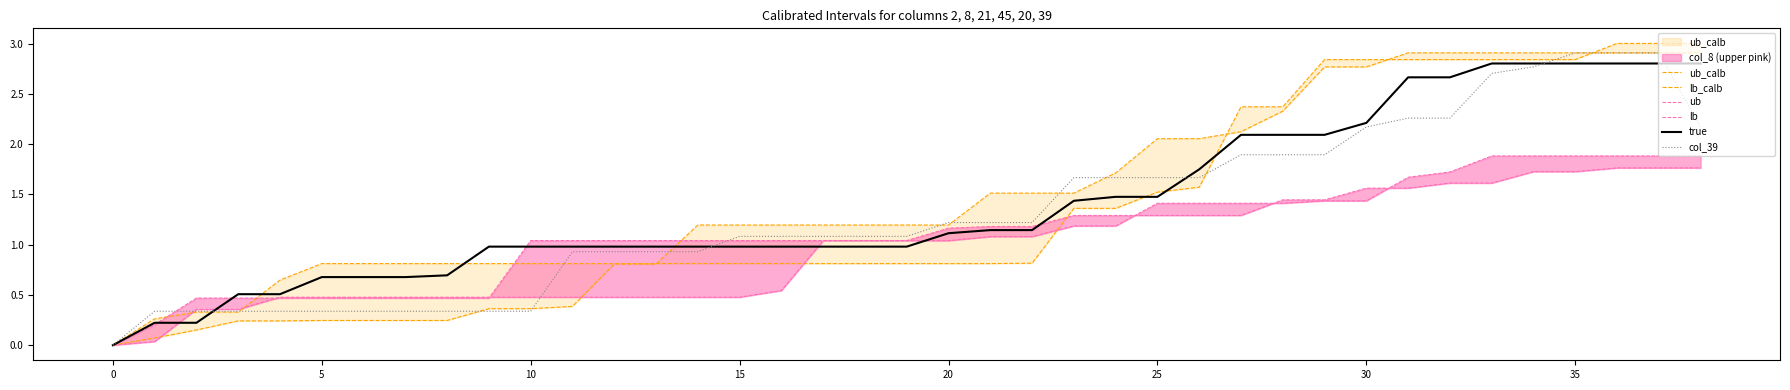

Which series has the widest spread of values?

ub_calb